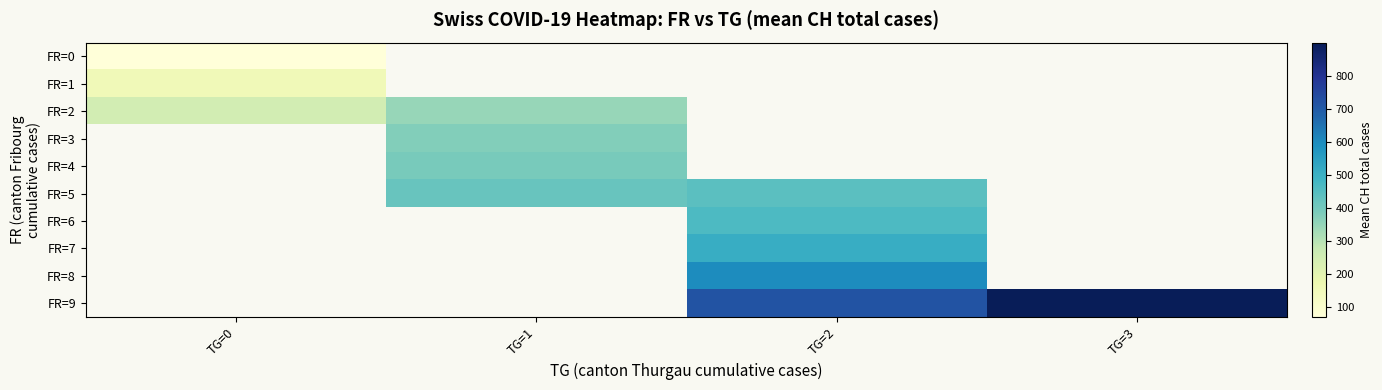

What is the spread (max minus min) of values at TG=0?

175.1